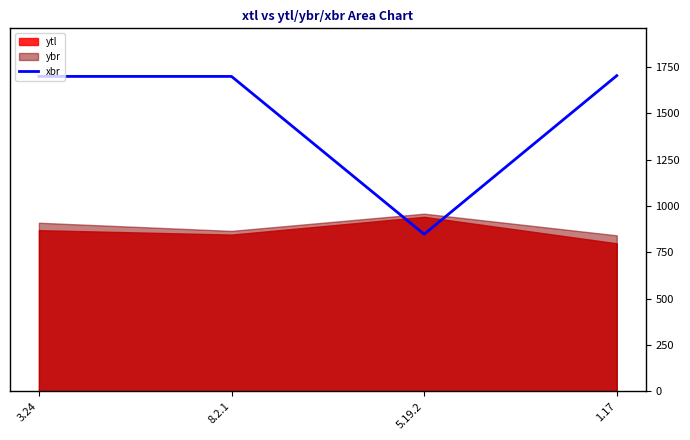

What is the maximum value for xbr?

1704